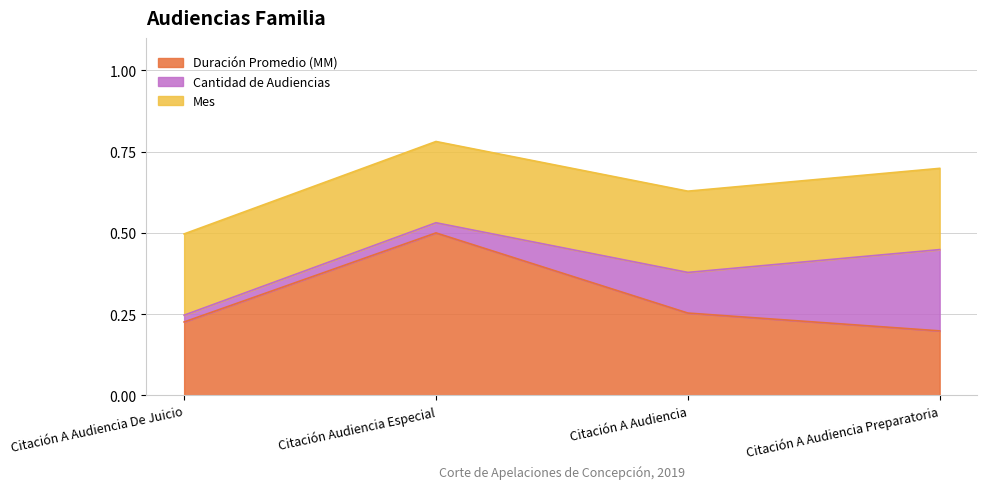

What is the change in value from Citación Audiencia Especial to Citación A Audiencia Preparatoria?

-0.3